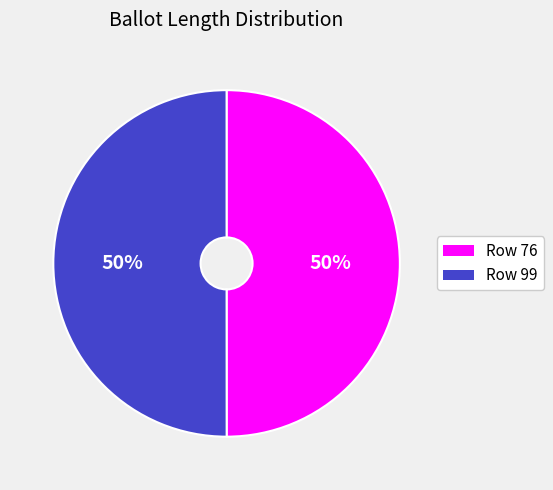

To the nearest percent, what portion does Row 76 represent?

50%